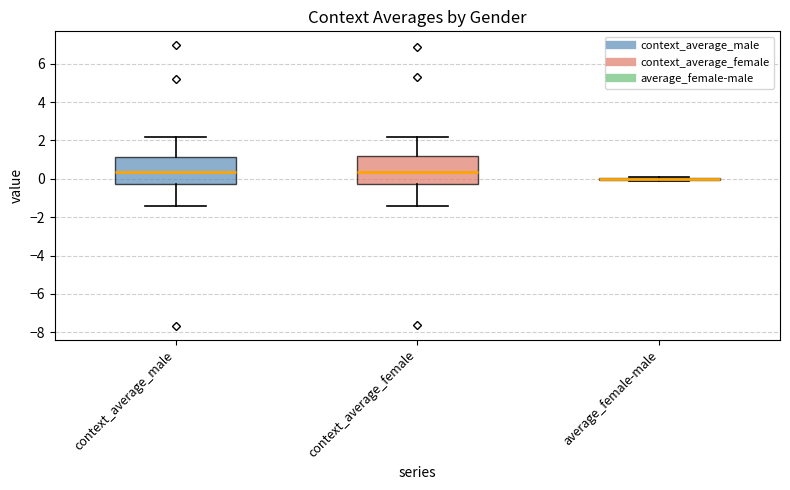

Reading left to right, read every box against the y-axis: the position of its median line, the range the box covers, and the ends of its whiskers. The values are not printed on the chart, so give them approximately, as read against the axis.

context_average_male: median 0.4, box -0.2 to 1.2, whiskers -1.4 to 2.2
context_average_female: median 0.4, box -0.2 to 1.2, whiskers -1.4 to 2.2
average_female-male: box collapsed to a line at 0.0, whiskers -0.2 to 0.2